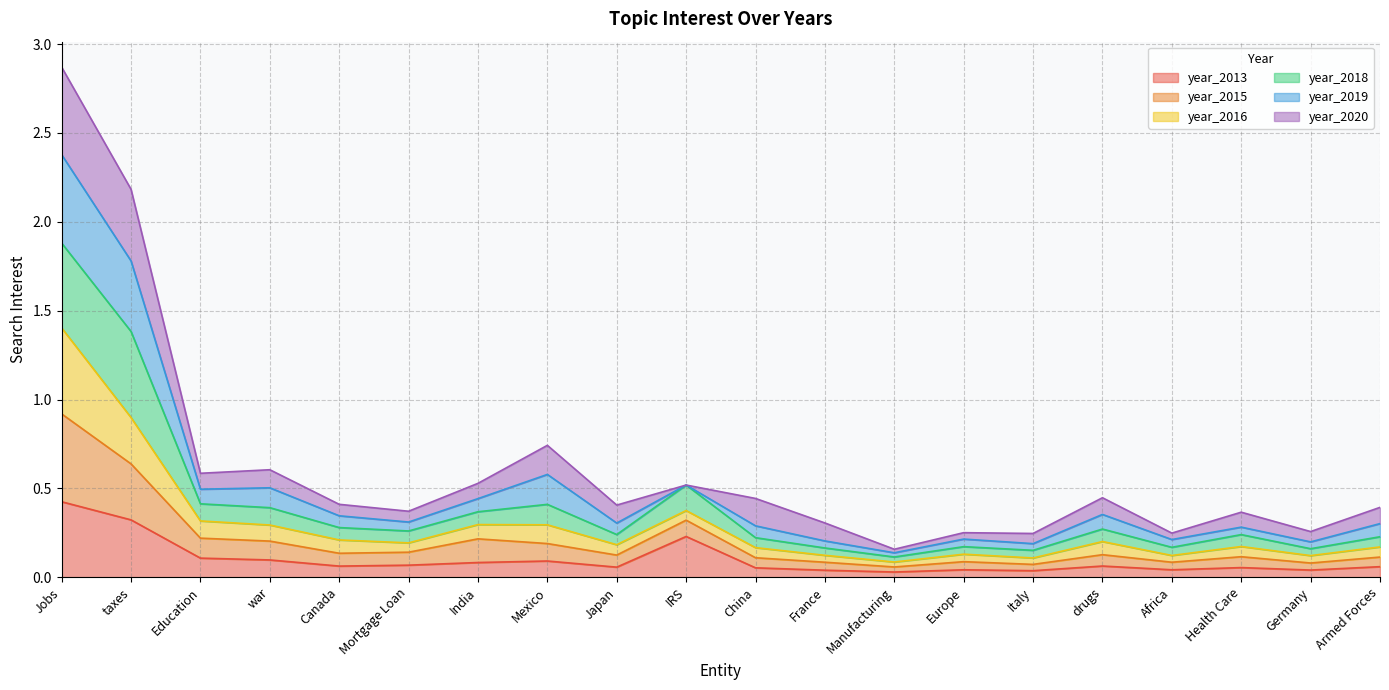

At which label does year_2013 reach its peak?

Jobs